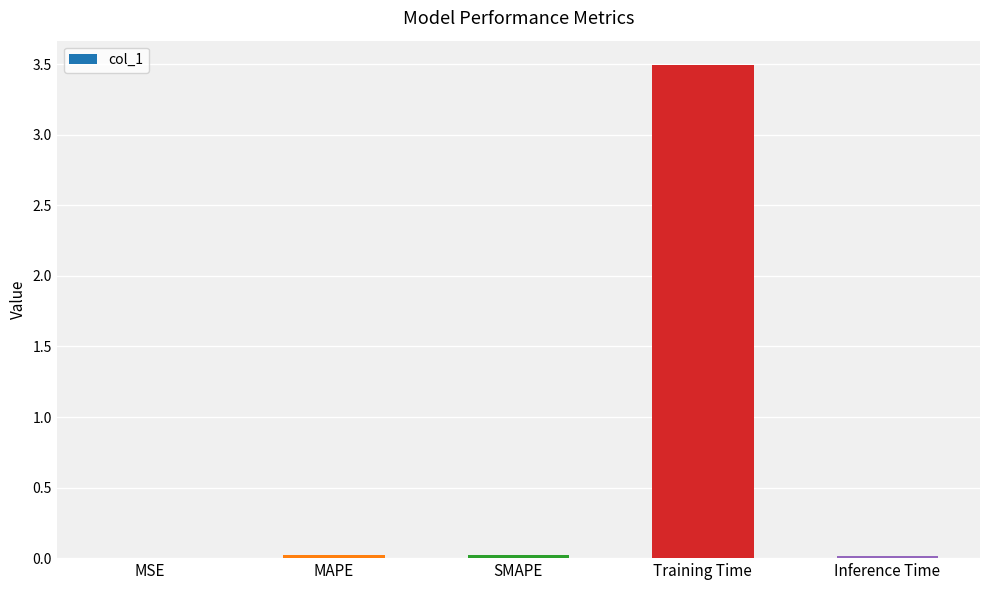

What is the greatest value displayed?

3.5